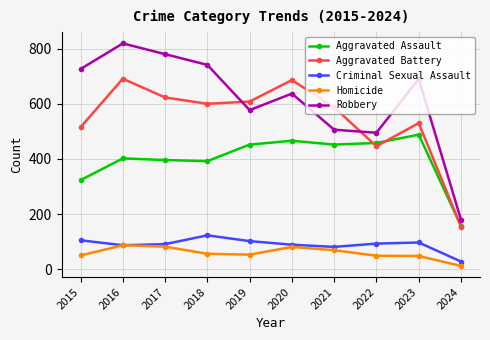

How many values in the Homicide series are below 56?

5